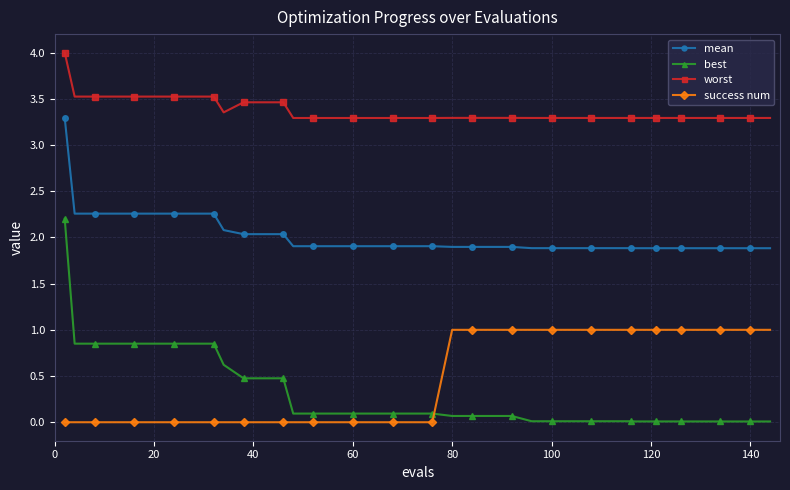

What is the sum of all worst values?

134.8